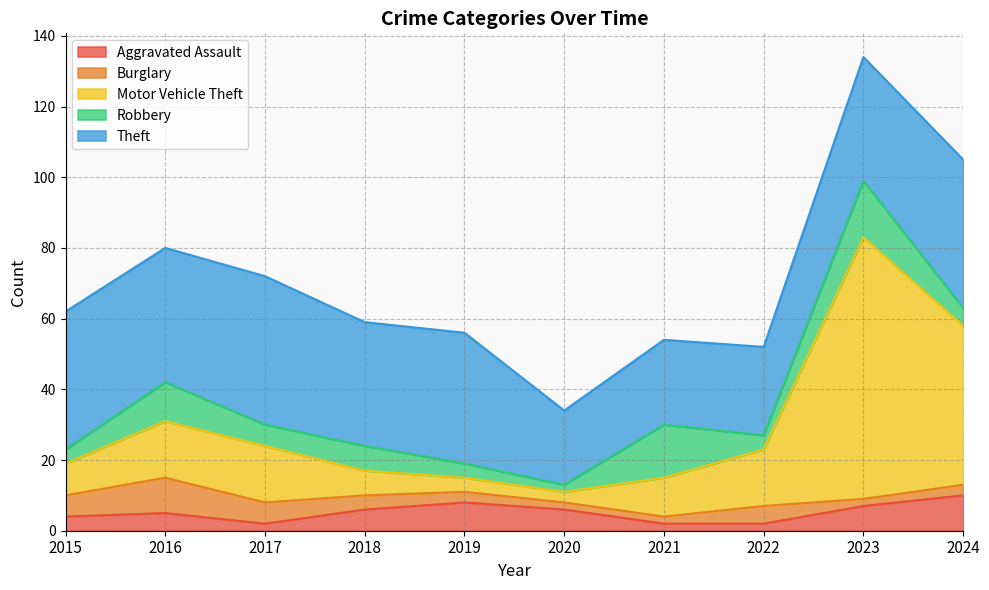

The Theft series shows 42 at 2017. True or false?

True